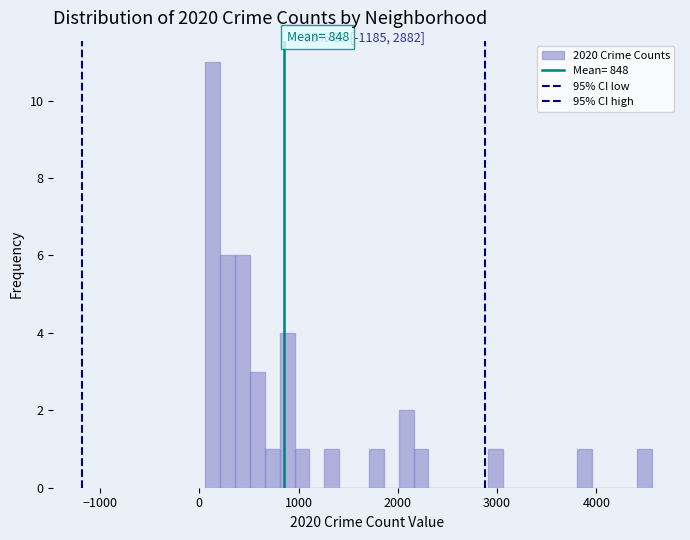

Around what value on the x-axis is the tallest bar? Give the approximate position of its centre, as read against the axis.

100